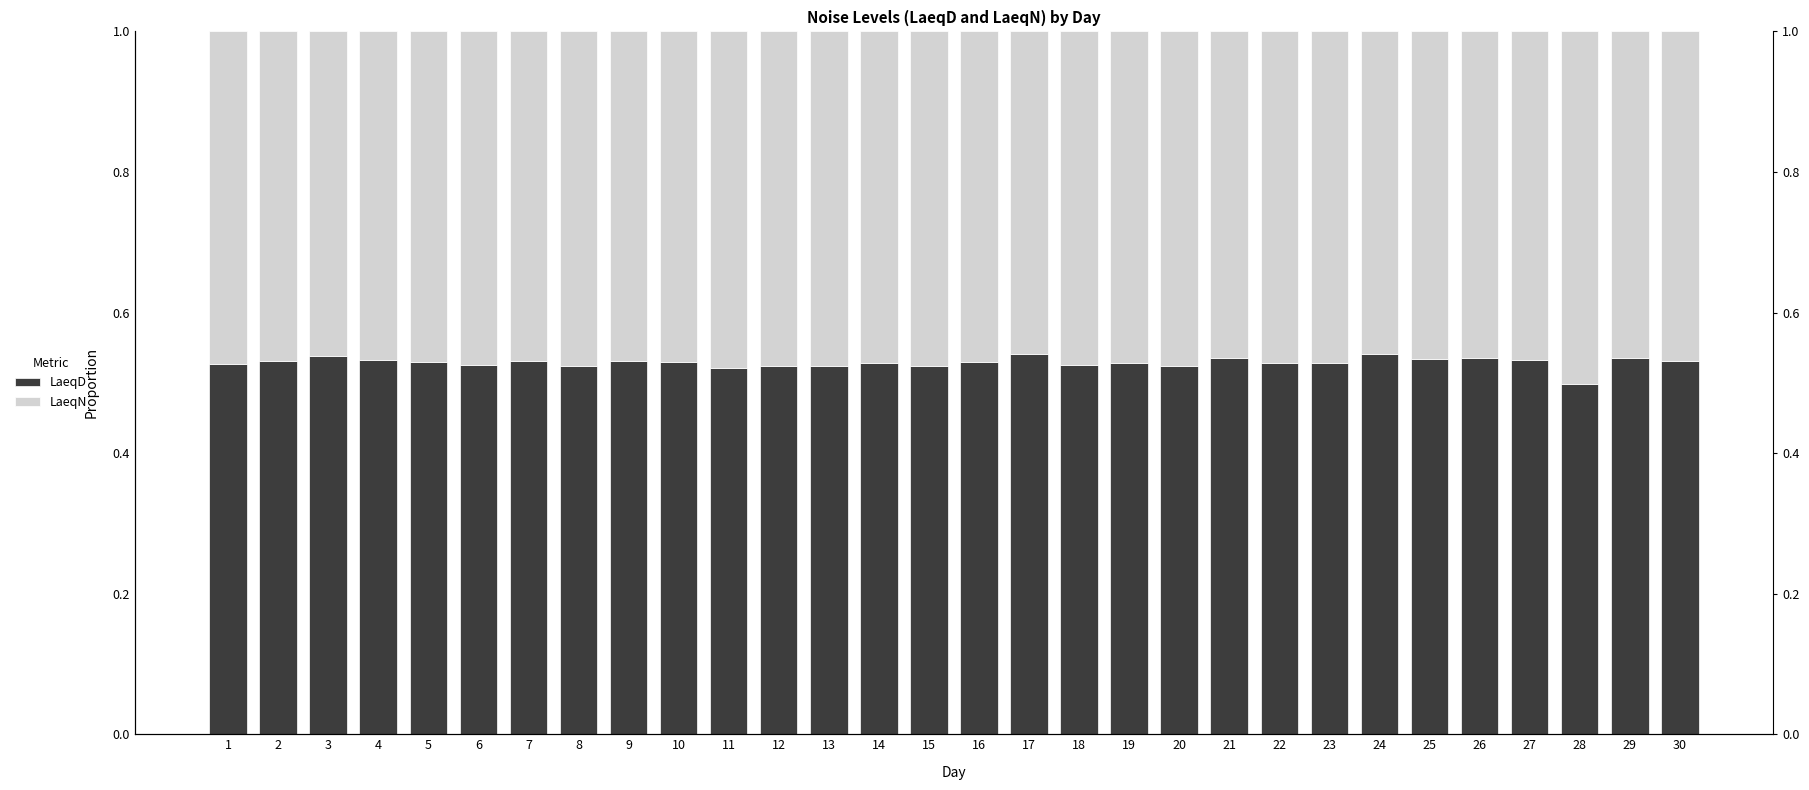

What is the value of the LaeqN bar at the 23rd from the left?

0.5